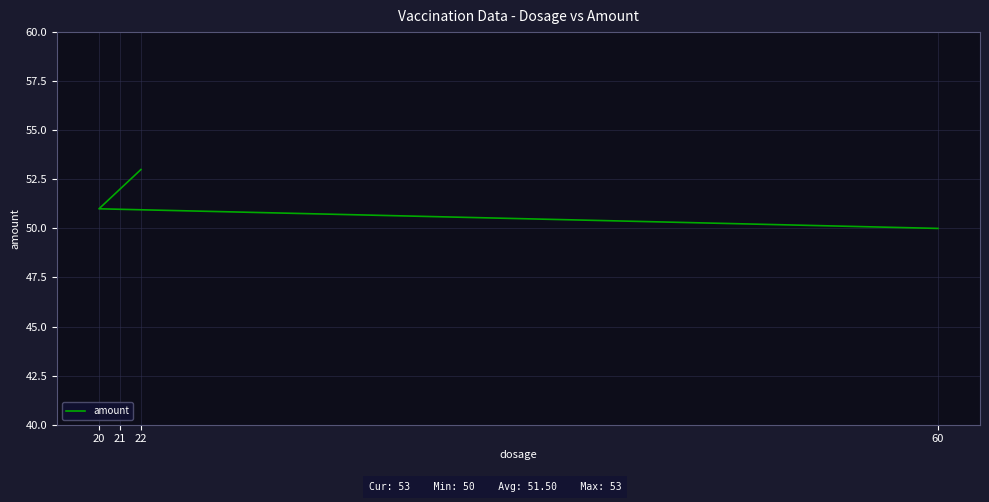

Is this an area chart (filled region under the line)?

No